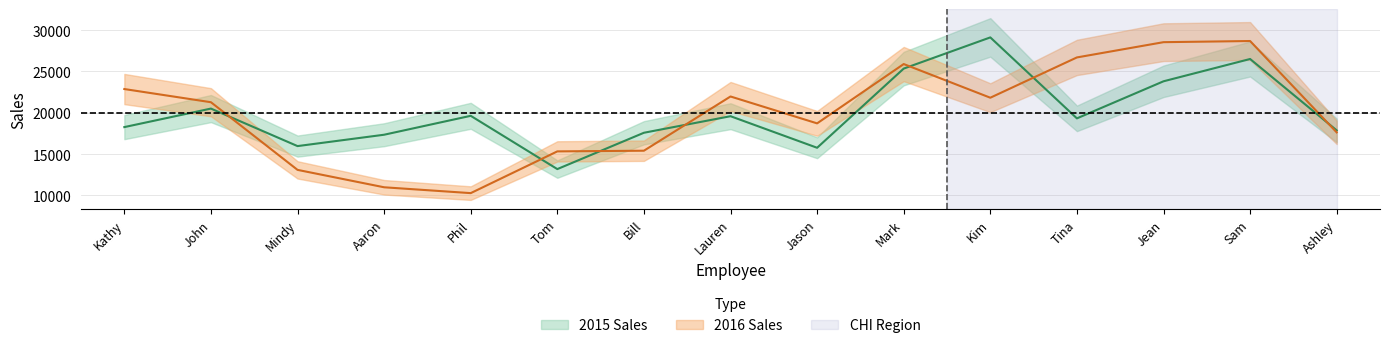

What is the difference between the maximum and minimum values in the 2016 Sales series?

18399